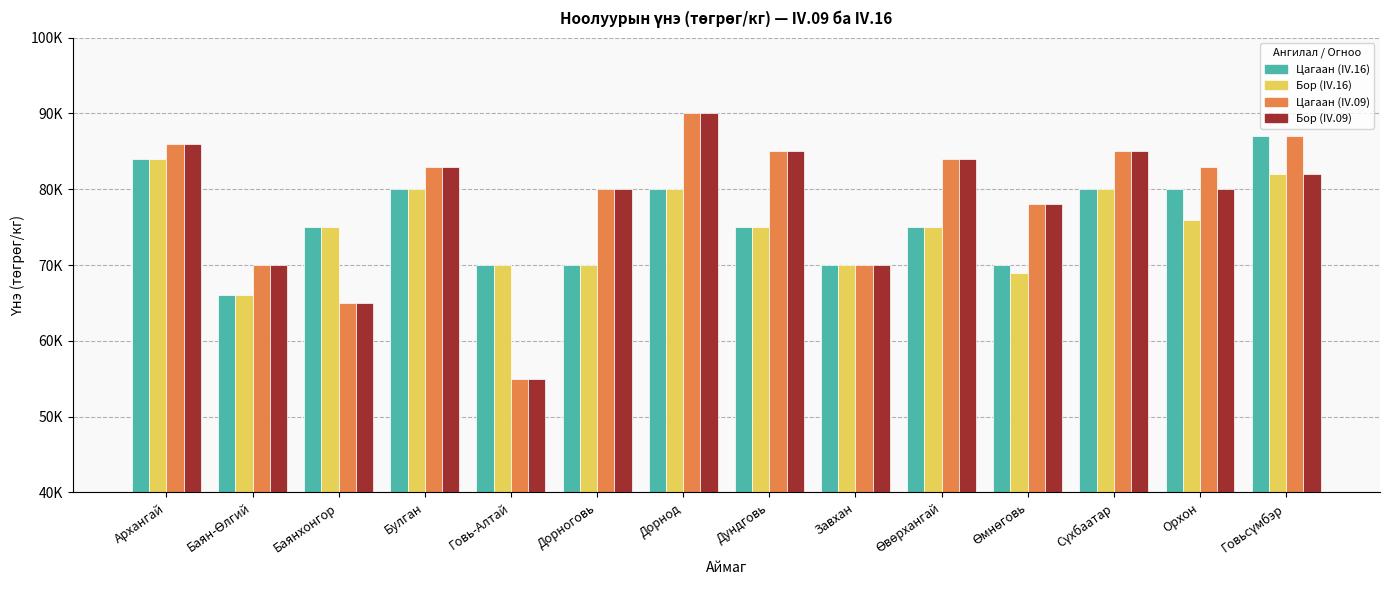

What are all the series names shown in the legend?

Цагаан (IV.16), Бор (IV.16), Цагаан (IV.09), Бор (IV.09)